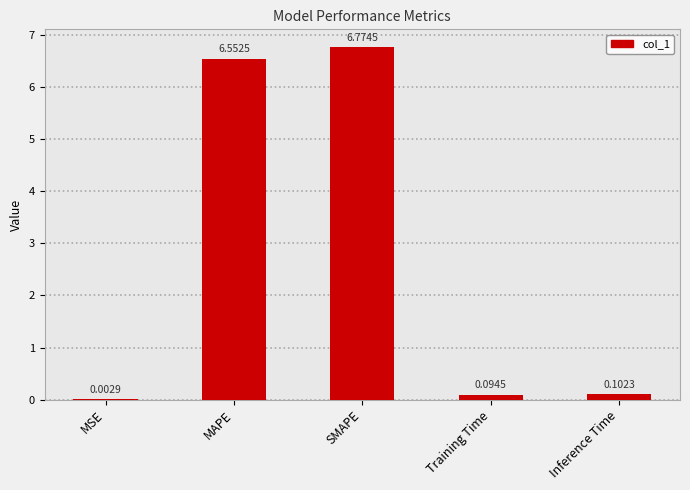

Which category has the highest value across all series?

SMAPE